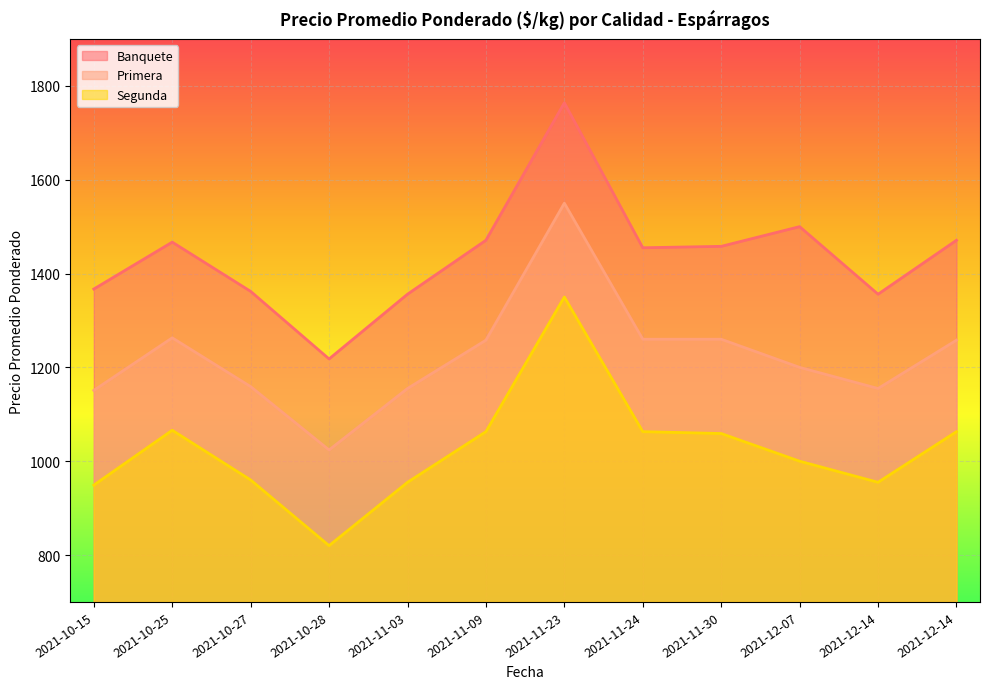

The value of Segunda at 2021-11-03 is 1702. True or false?

False